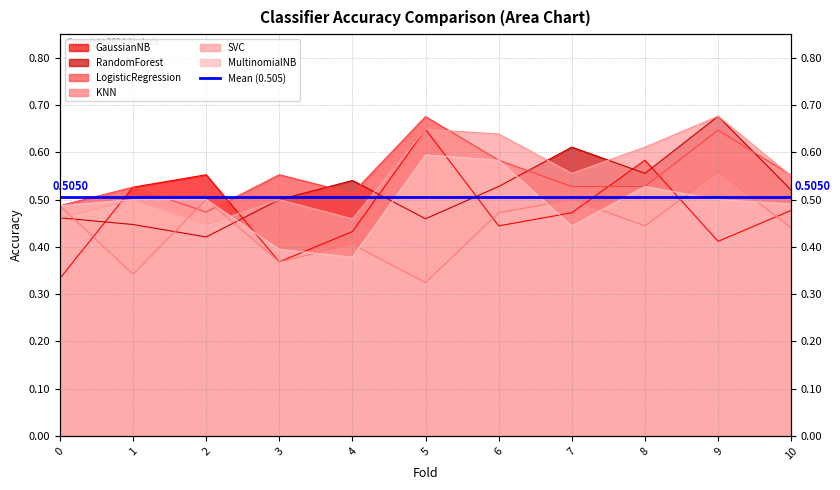

Count the GaussianNB values in the range 0 to 1.

11